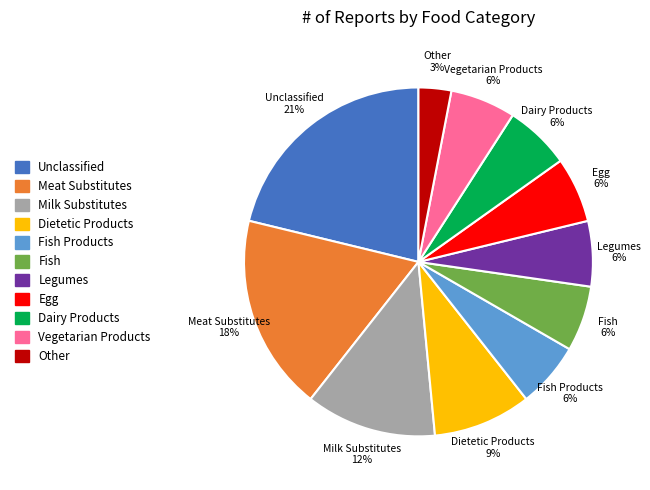

To the nearest percent, what percentage of the pie is Dietetic Products?

9%